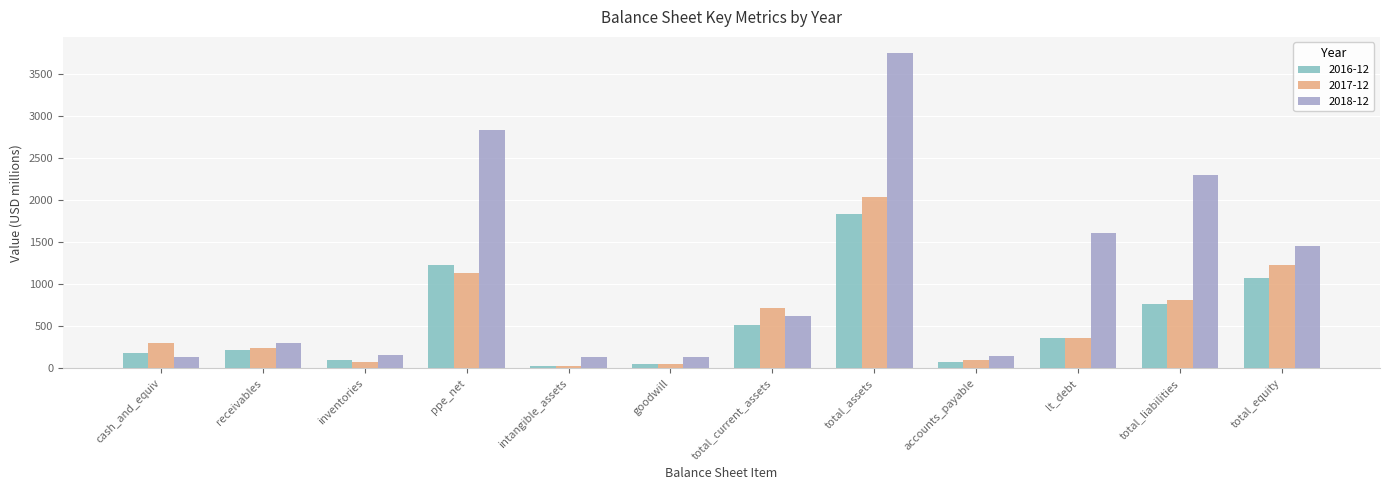

At which label does 2018-12 first exceed 625?

ppe_net